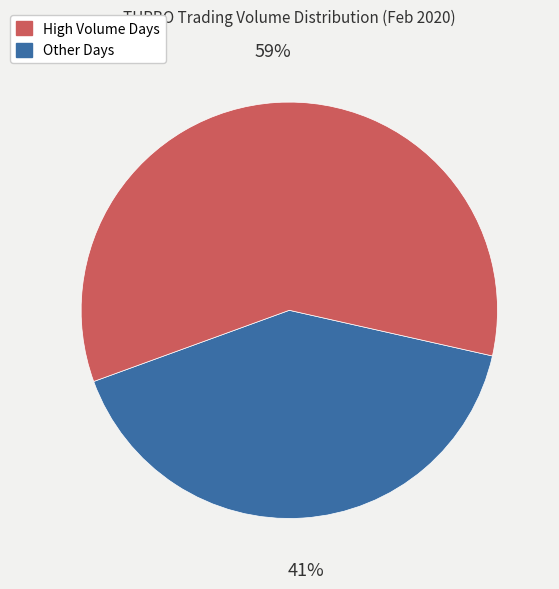

To the nearest percent, what is the average slice percentage?

50%